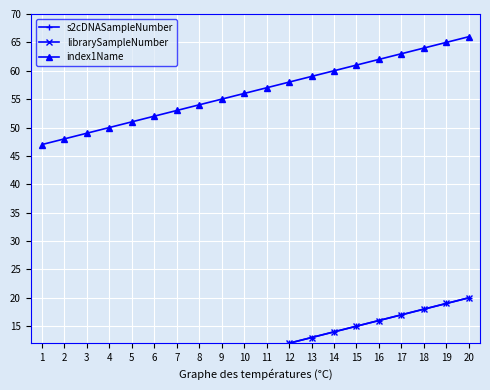

What is the approximate value of librarySampleNumber at 18, to the nearest 10?

20